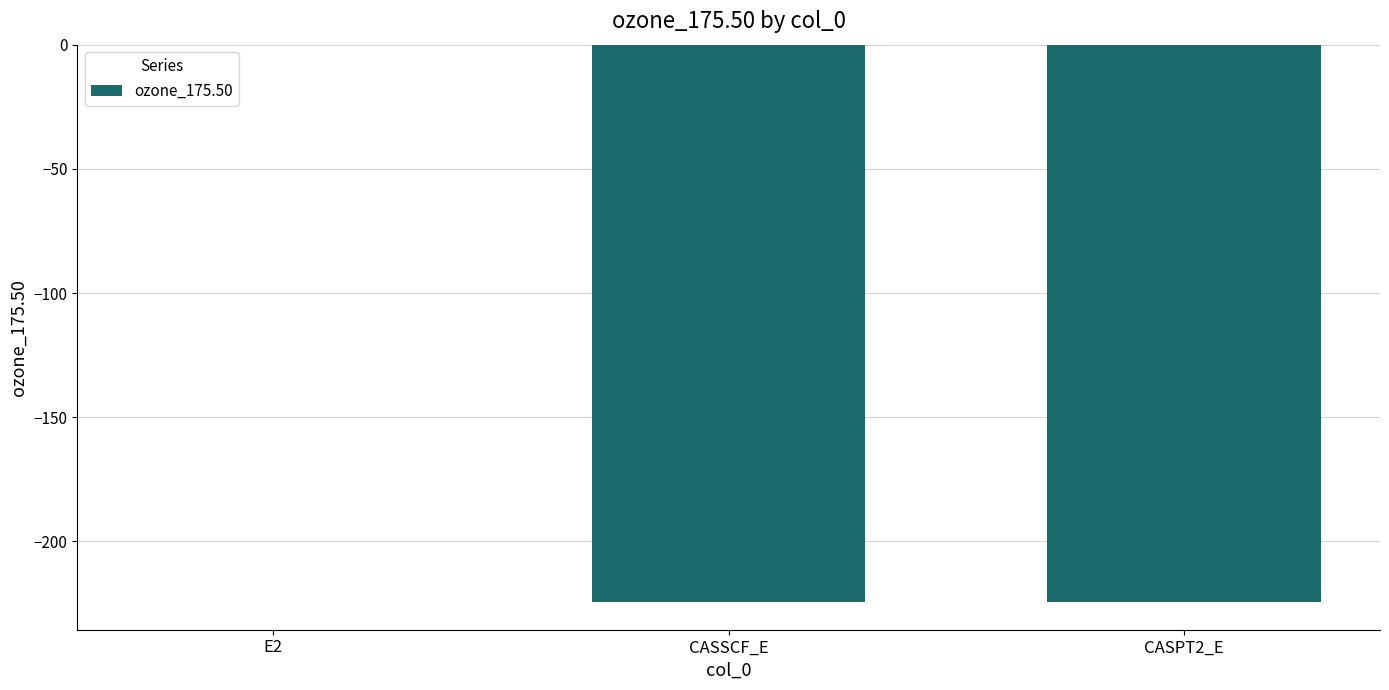

What is the average value?

-149.6